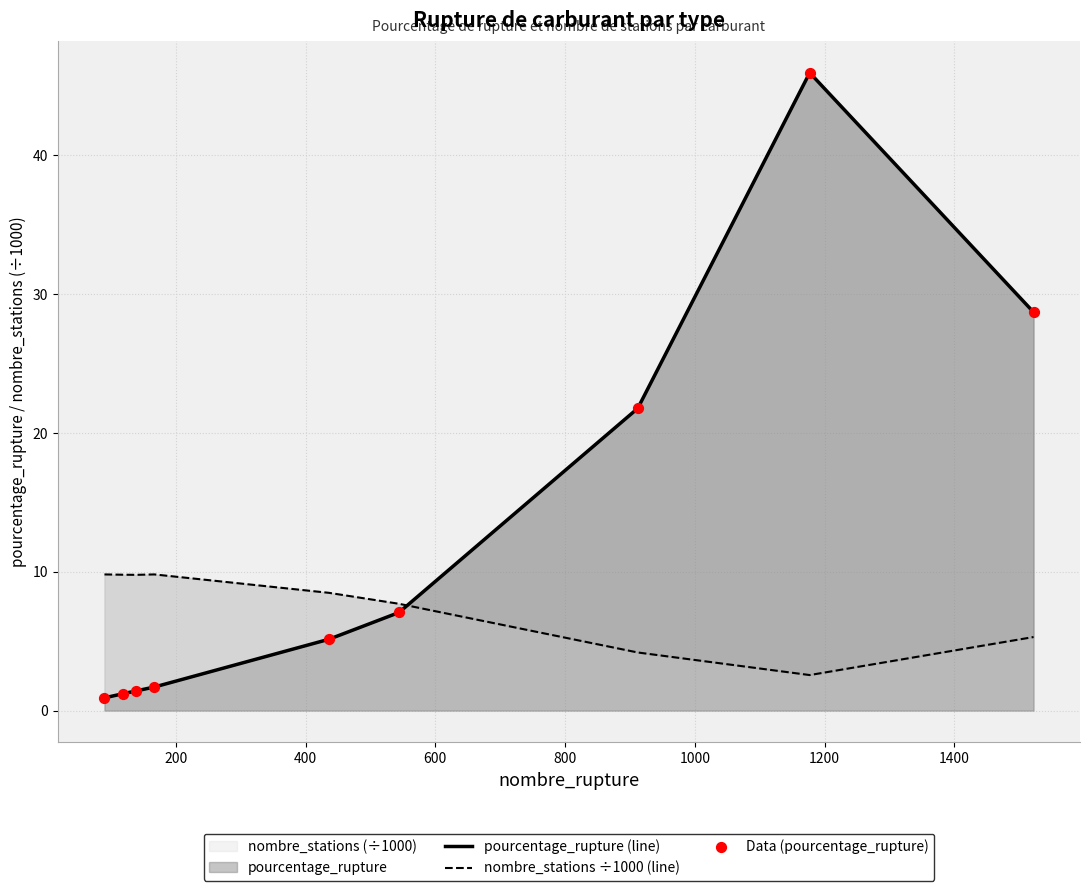

At how many categories does at least one series exceed 29?

1